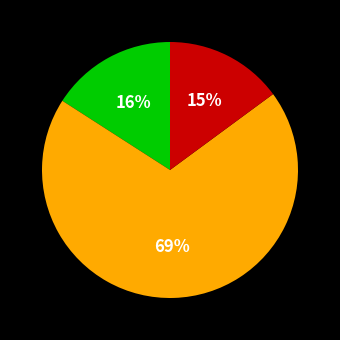

To the nearest percent, what is the average slice percentage?

33%